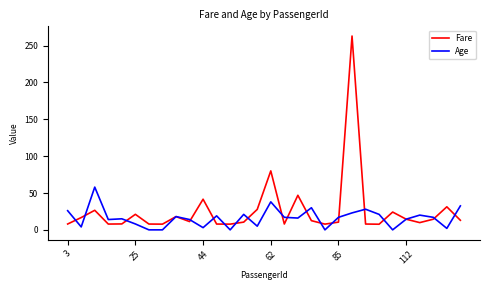

Which series has the widest spread of values?

Fare